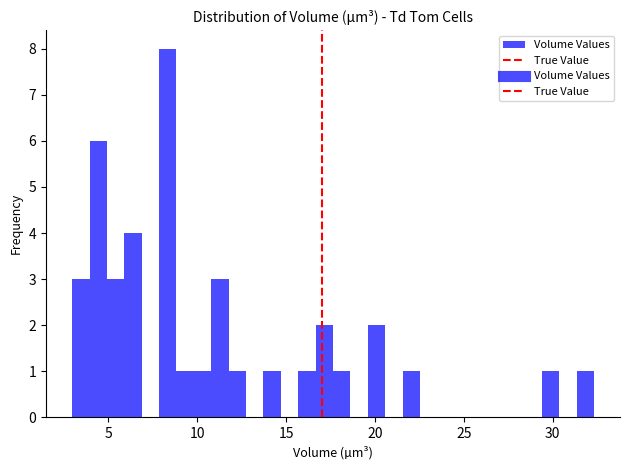

Around what value on the x-axis is the tallest bar? Give the approximate position of its centre, as read against the axis.

8.5